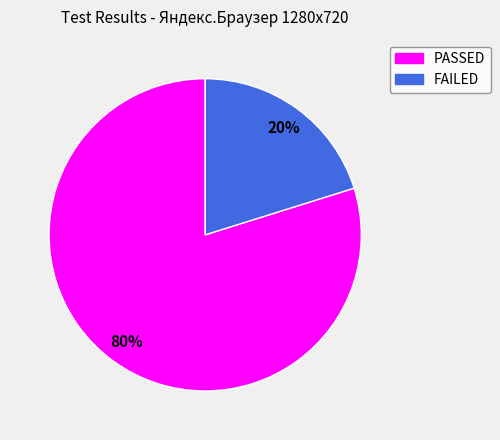

Is the sum of PASSED and FAILED greater than half?

Yes